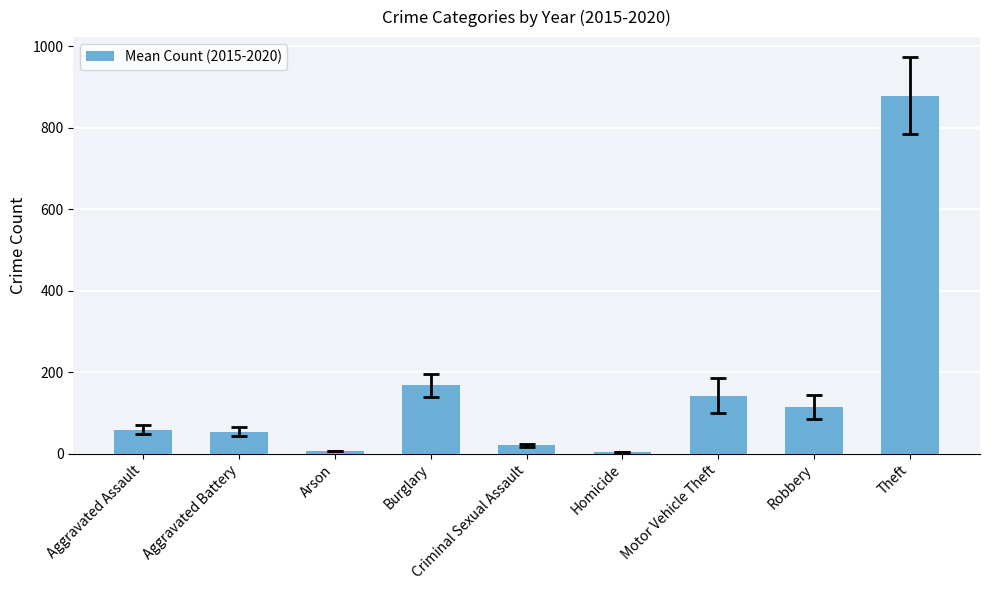

Which has a higher value, Motor Vehicle Theft or Homicide?

Motor Vehicle Theft